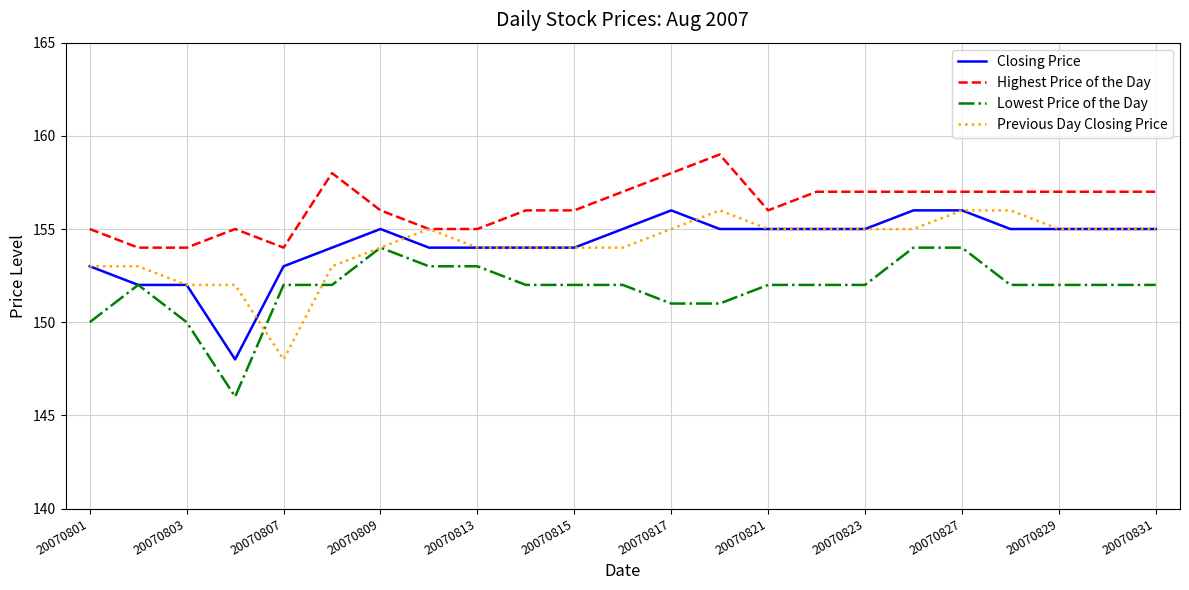

What is the maximum value shown in the chart?

159